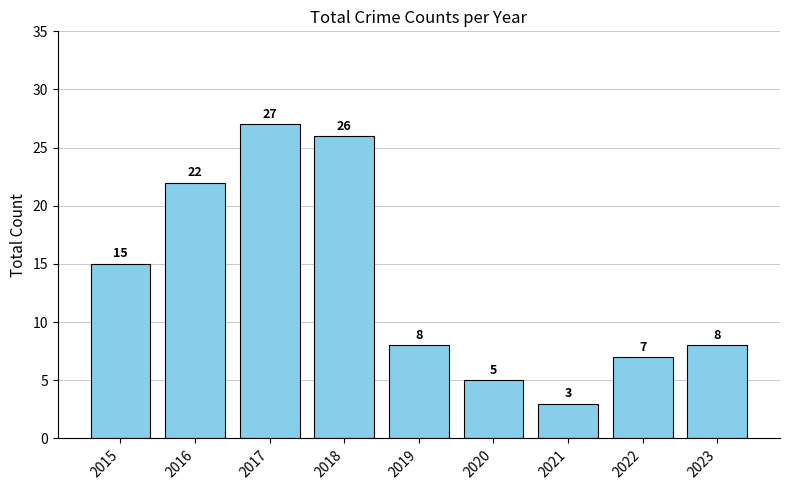

Read the value at 2022, to the nearest 5.

5